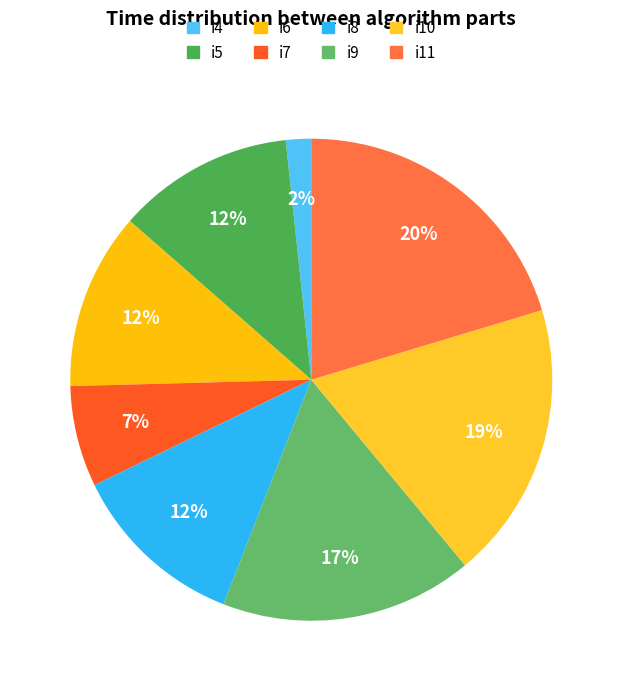

To the nearest percent, what is the average slice percentage?

12%